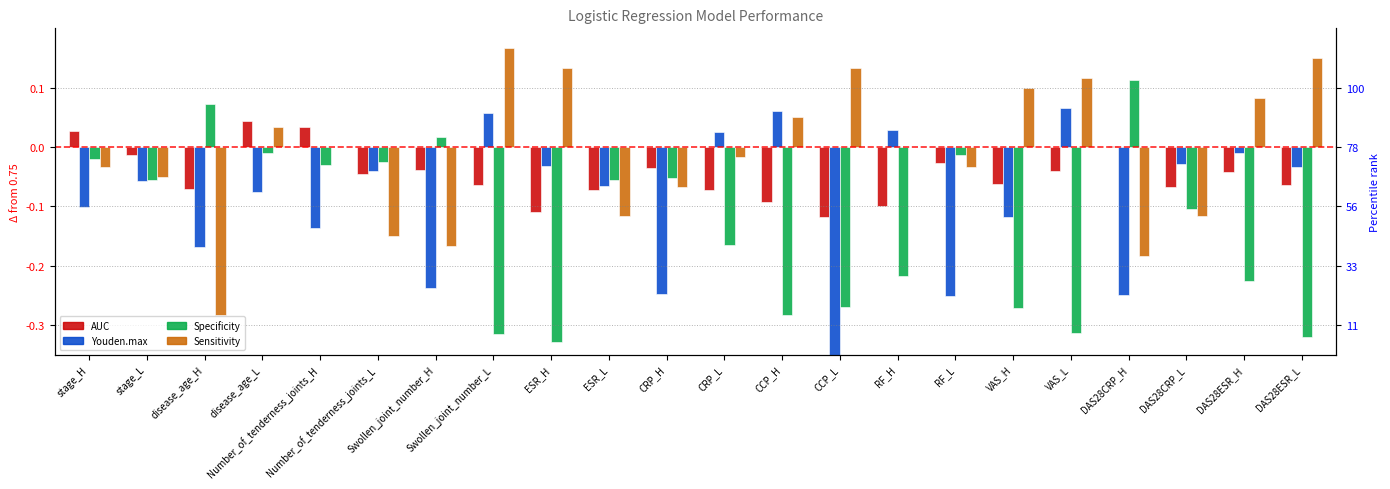

Reading left to right, list all the values displayed in this chart.

AUC: stage_H=0.0	stage_L=-0.0	disease_age_H=-0.1	disease_age_L=0.0	Number_of_tenderness_joints_H=0.0	Number_of_tenderness_joints_L=-0.0	Swollen_joint_number_H=-0.0	Swollen_joint_number_L=-0.1	ESR_H=-0.1	ESR_L=-0.1	CRP_H=-0.0	CRP_L=-0.1	CCP_H=-0.1	CCP_L=-0.1	RF_H=-0.1	RF_L=-0.0	VAS_H=-0.1	VAS_L=-0.0	DAS28CRP_H=0.0	DAS28CRP_L=-0.1	DAS28ESR_H=-0.0	DAS28ESR_L=-0.1
Youden.max: stage_H=-0.1	stage_L=-0.1	disease_age_H=-0.2	disease_age_L=-0.1	Number_of_tenderness_joints_H=-0.1	Number_of_tenderness_joints_L=-0.0	Swollen_joint_number_H=-0.2	Swollen_joint_number_L=0.1	ESR_H=-0.0	ESR_L=-0.1	CRP_H=-0.2	CRP_L=0.0	CCP_H=0.1	CCP_L=-0.4	RF_H=0.0	RF_L=-0.3	VAS_H=-0.1	VAS_L=0.1	DAS28CRP_H=-0.2	DAS28CRP_L=-0.0	DAS28ESR_H=-0.0	DAS28ESR_L=-0.0
Specificity: stage_H=-0.0	stage_L=-0.1	disease_age_H=0.1	disease_age_L=-0.0	Number_of_tenderness_joints_H=-0.0	Number_of_tenderness_joints_L=-0.0	Swollen_joint_number_H=0.0	Swollen_joint_number_L=-0.3	ESR_H=-0.3	ESR_L=-0.1	CRP_H=-0.1	CRP_L=-0.2	CCP_H=-0.3	CCP_L=-0.3	RF_H=-0.2	RF_L=-0.0	VAS_H=-0.3	VAS_L=-0.3	DAS28CRP_H=0.1	DAS28CRP_L=-0.1	DAS28ESR_H=-0.2	DAS28ESR_L=-0.3
Sensitivity: stage_H=-0.0	stage_L=-0.1	disease_age_H=-0.3	disease_age_L=0.0	Number_of_tenderness_joints_H=0.0	Number_of_tenderness_joints_L=-0.2	Swollen_joint_number_H=-0.2	Swollen_joint_number_L=0.2	ESR_H=0.1	ESR_L=-0.1	CRP_H=-0.1	CRP_L=-0.0	CCP_H=0.1	CCP_L=0.1	RF_H=0.0	RF_L=-0.0	VAS_H=0.1	VAS_L=0.1	DAS28CRP_H=-0.2	DAS28CRP_L=-0.1	DAS28ESR_H=0.1	DAS28ESR_L=0.2